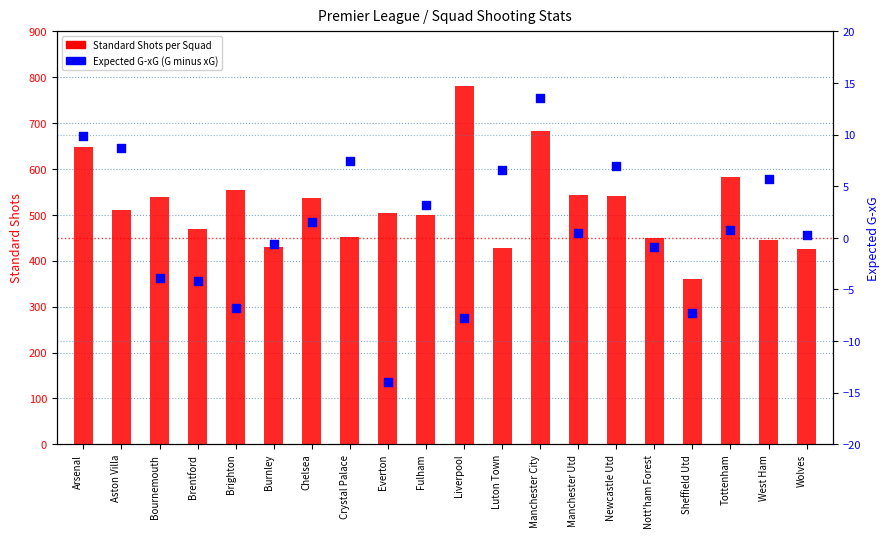

Which series has the largest total across all categories?

Standard Shots